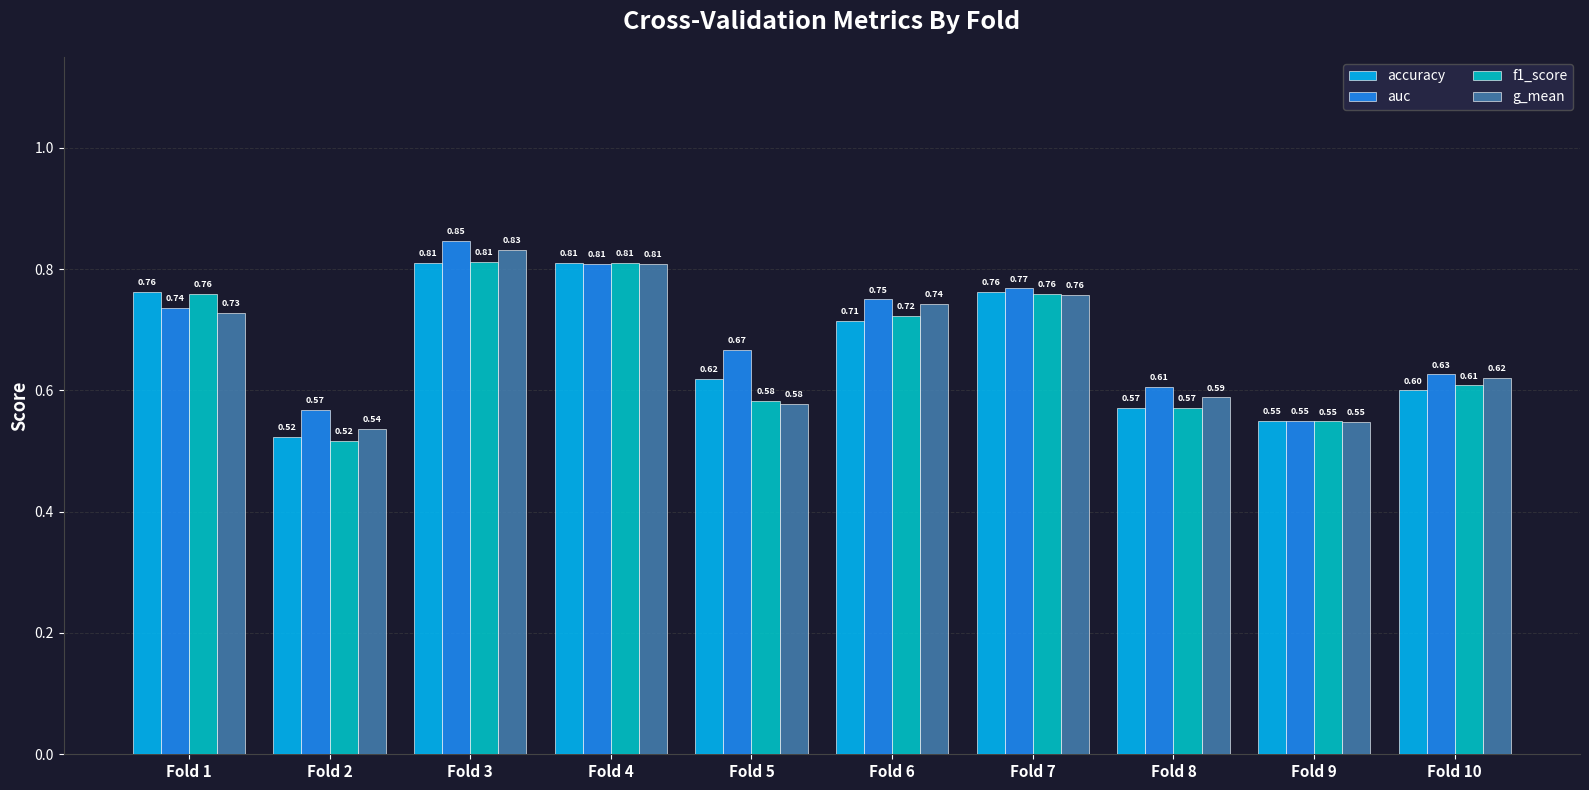

Which category has the highest value across all series?

Fold 3